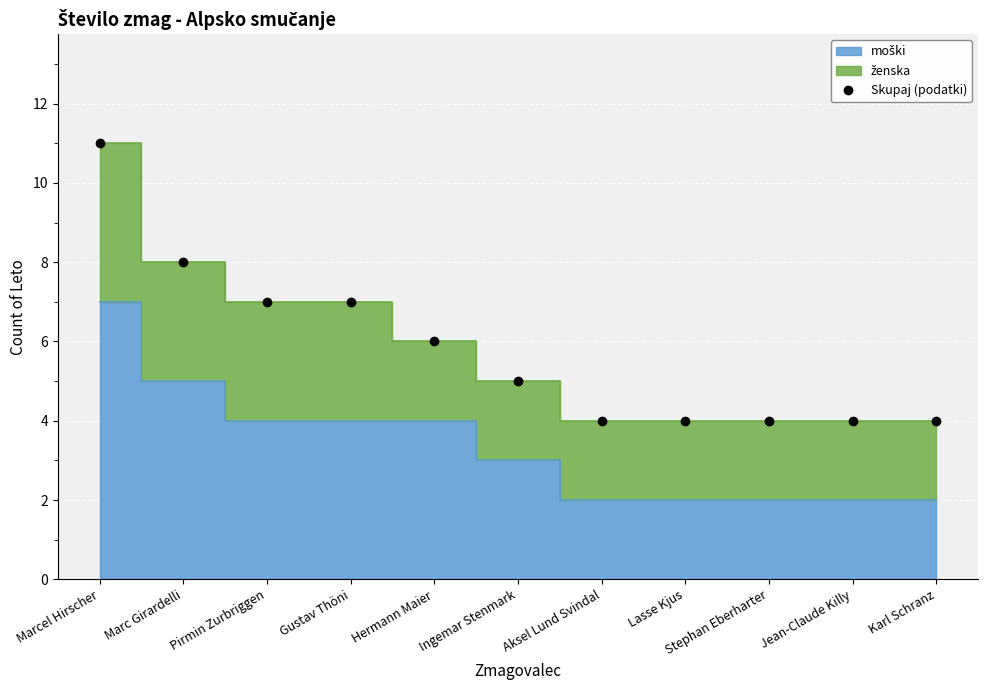

Rank the categories by value from highest to lowest.

Marcel Hirscher, Marc Girardelli, Pirmin Zurbriggen, Gustav Thöni, Hermann Maier, Ingemar Stenmark, Aksel Lund Svindal, Lasse Kjus, Stephan Eberharter, Jean-Claude Killy, Karl Schranz